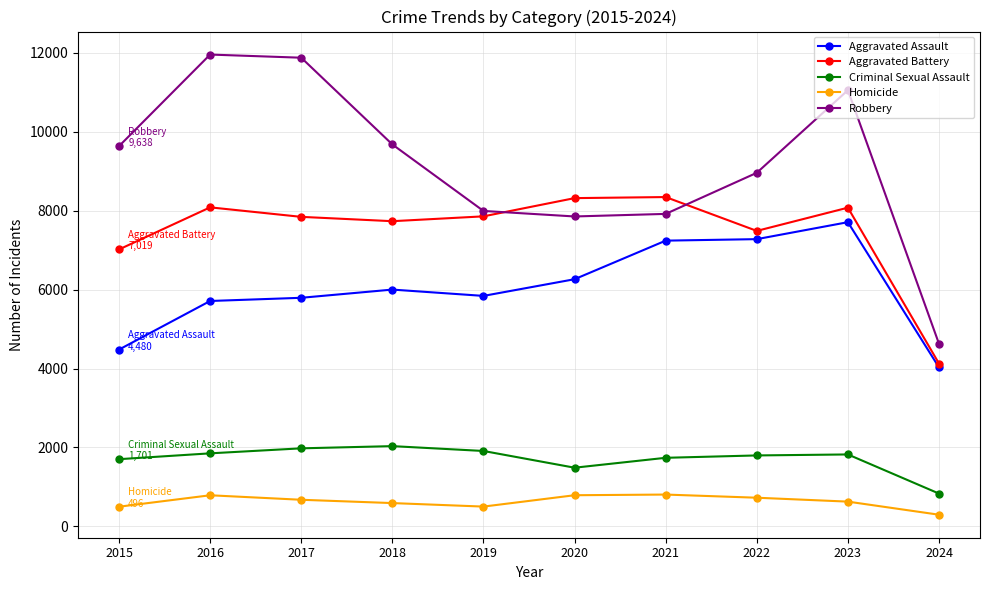

In Robbery, how many points are lower than both neighbors (excluding endpoints)?

1